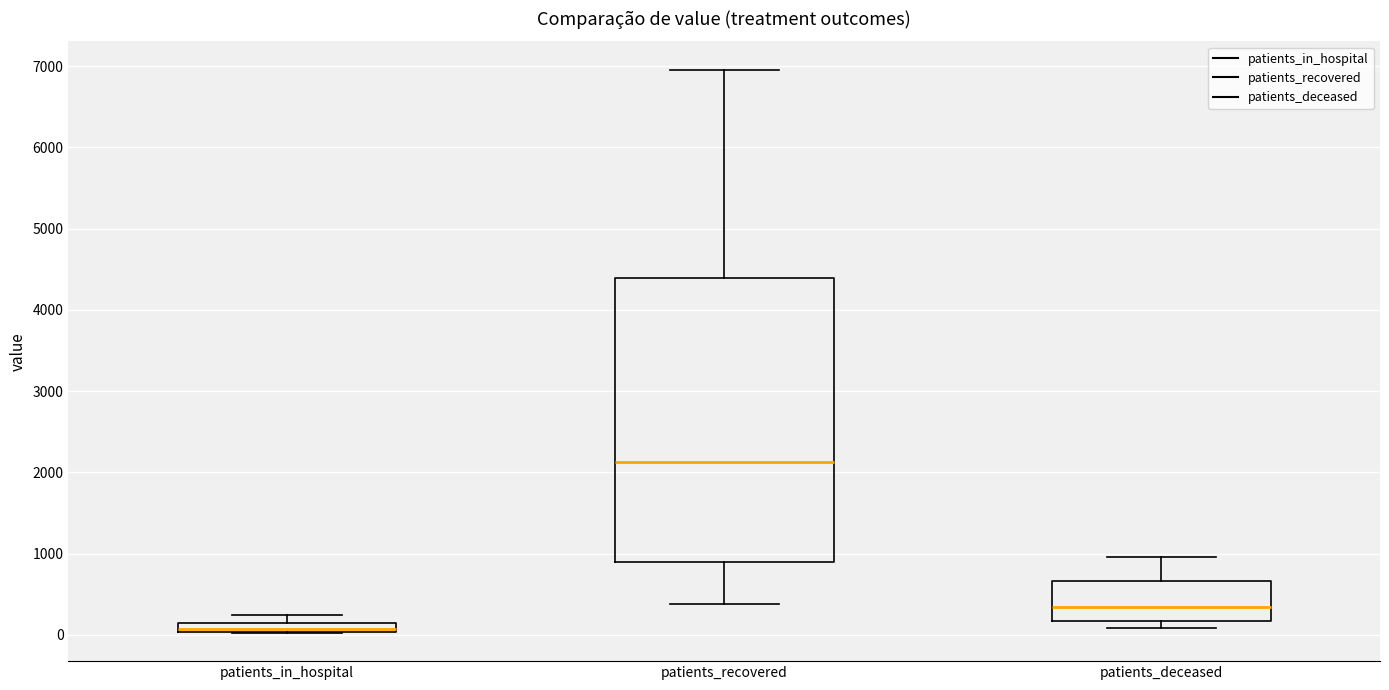

Which box has the highest median line?

patients_recovered